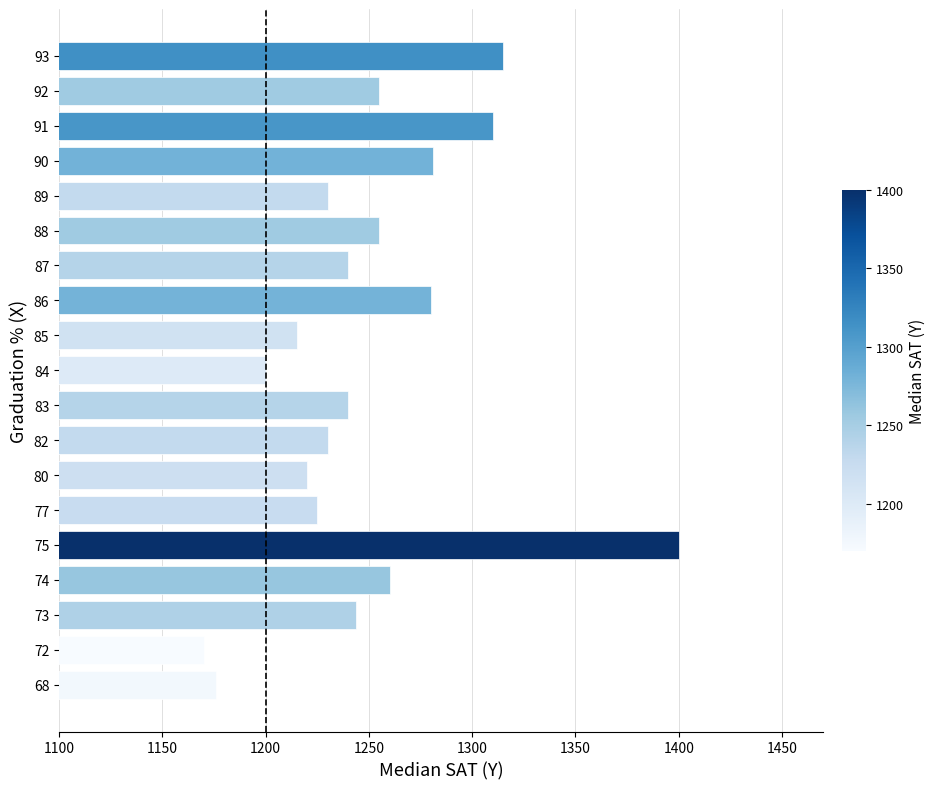

What is the difference between the second highest and second lowest values?

139